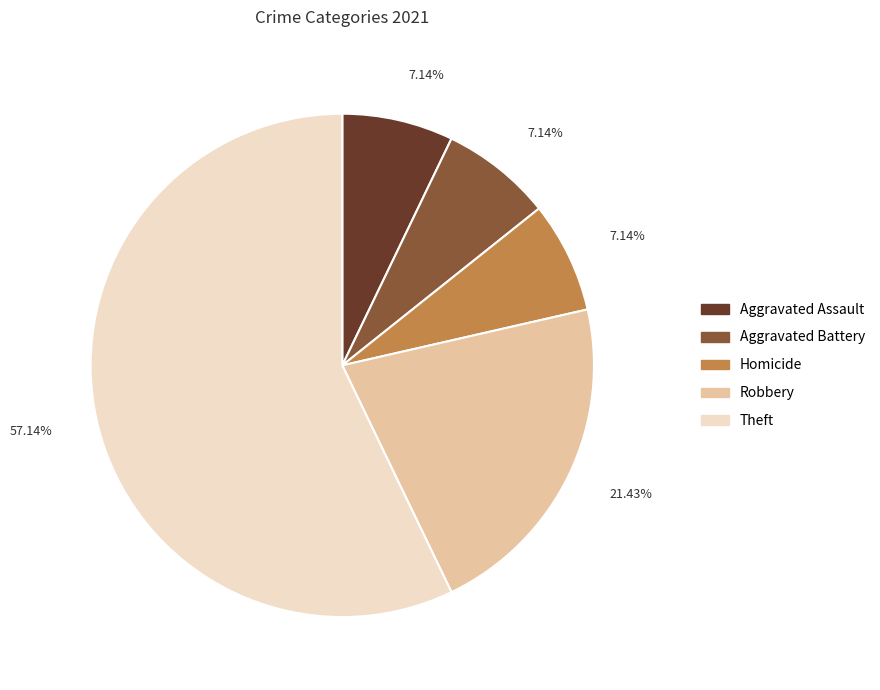

Does Aggravated Battery represent more than half of the total?

No